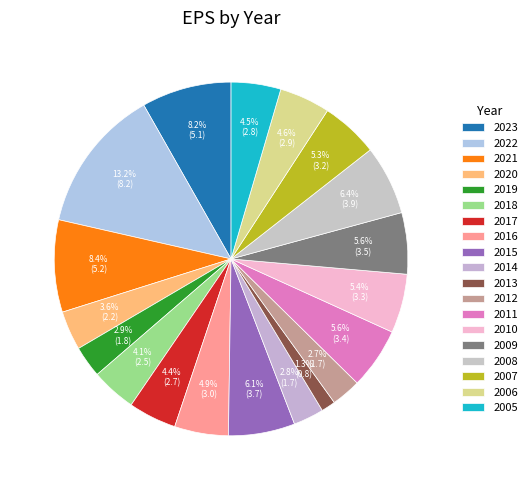

Count the number of slices in the pie.

19